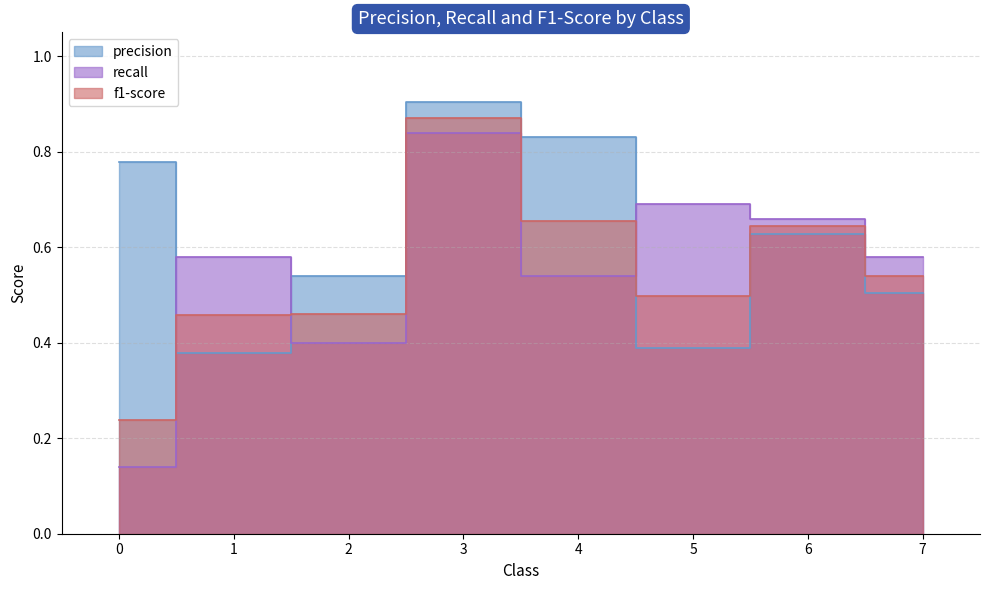

What is the sum of the f1-score values at 1 and 5?

1.0